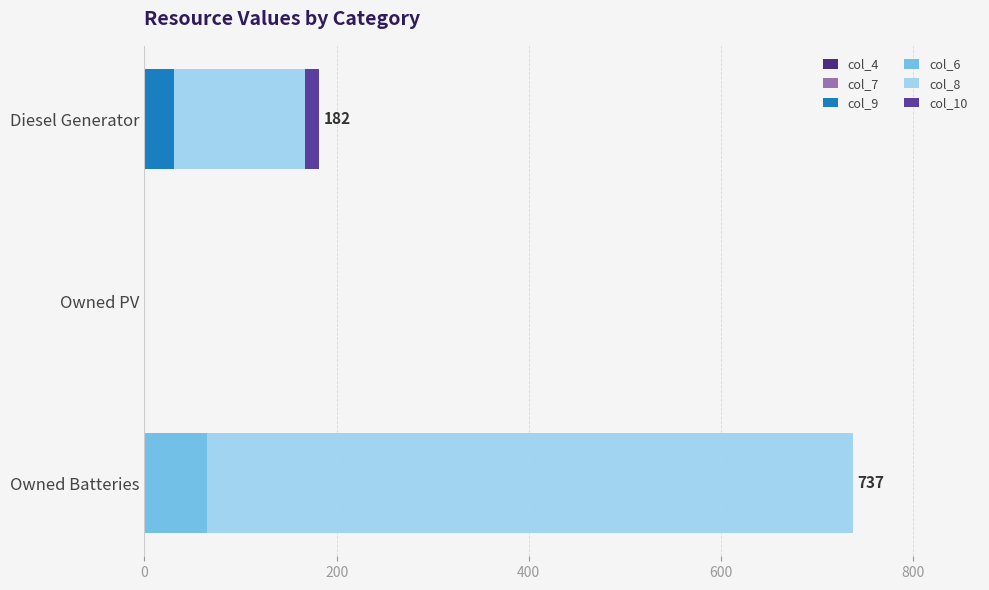

How many distinct data groups are displayed?

4